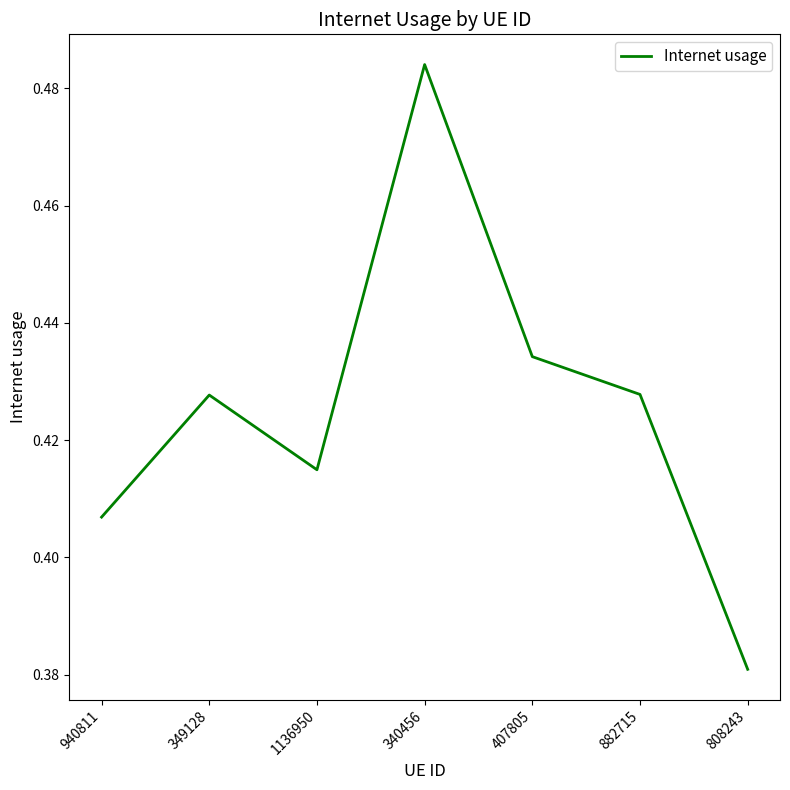

At which category does the data reach its first local valley?

1136950